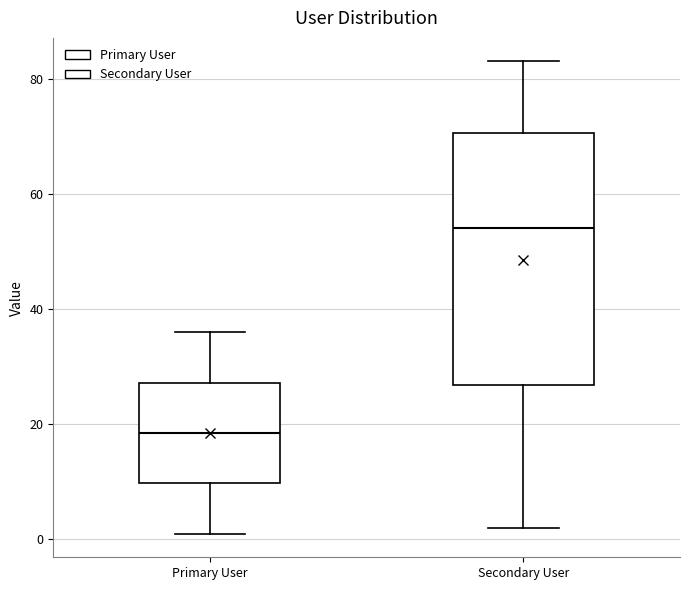

Which box's median line is the lowest?

Primary User